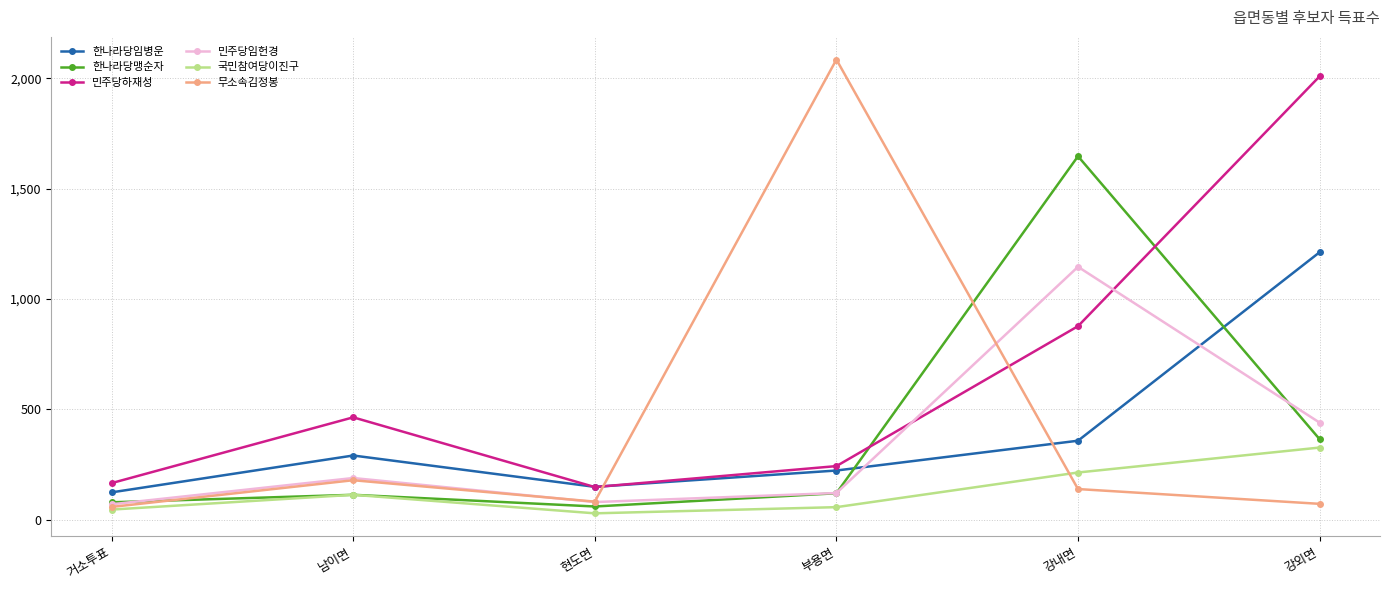

True or false: 한나라당임병운 has a value of 1212 at 강외면.

True